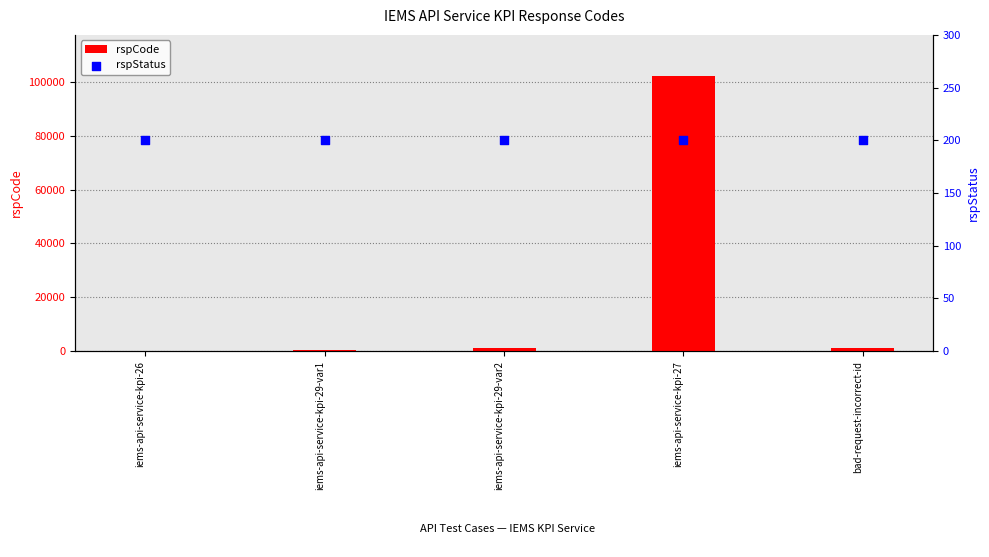

What is the total value across all series at bad-request-incorrect-id?

1201